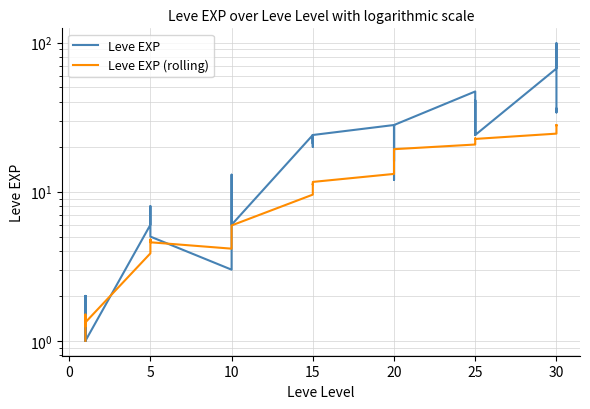

What is the maximum value for Leve EXP?

99.0